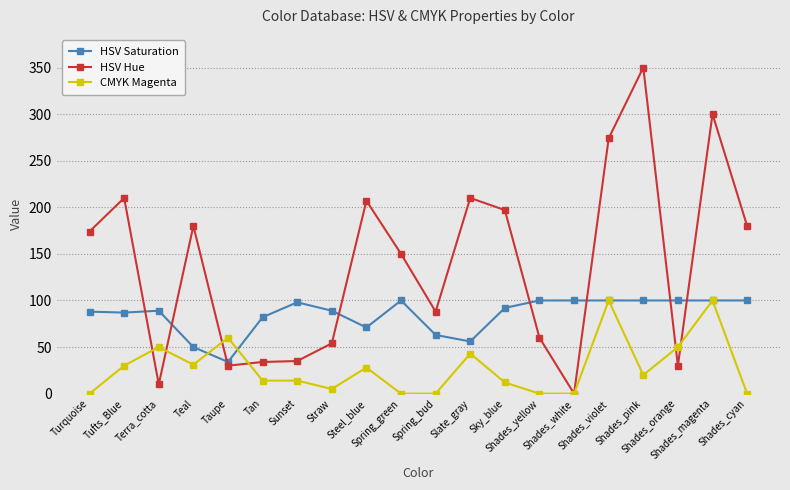

Is it true that HSV Saturation equals 40 at Spring_bud?

False